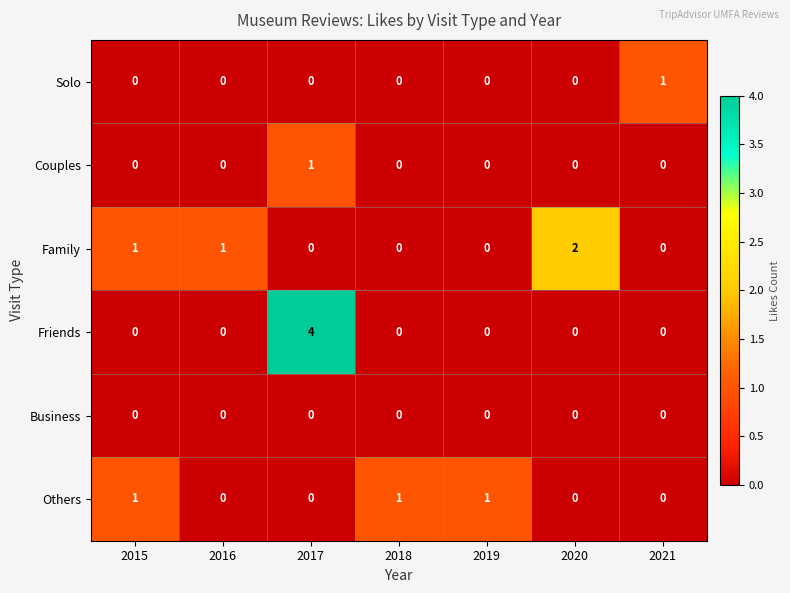

How many data points does each series have?

7